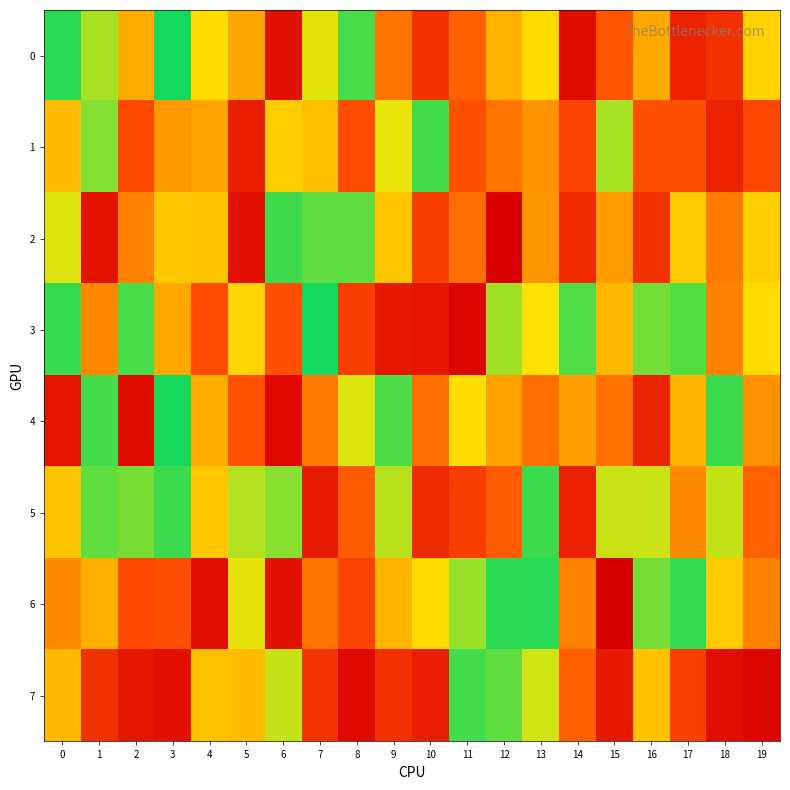

At which category does the chart reach its minimum across all series?

15